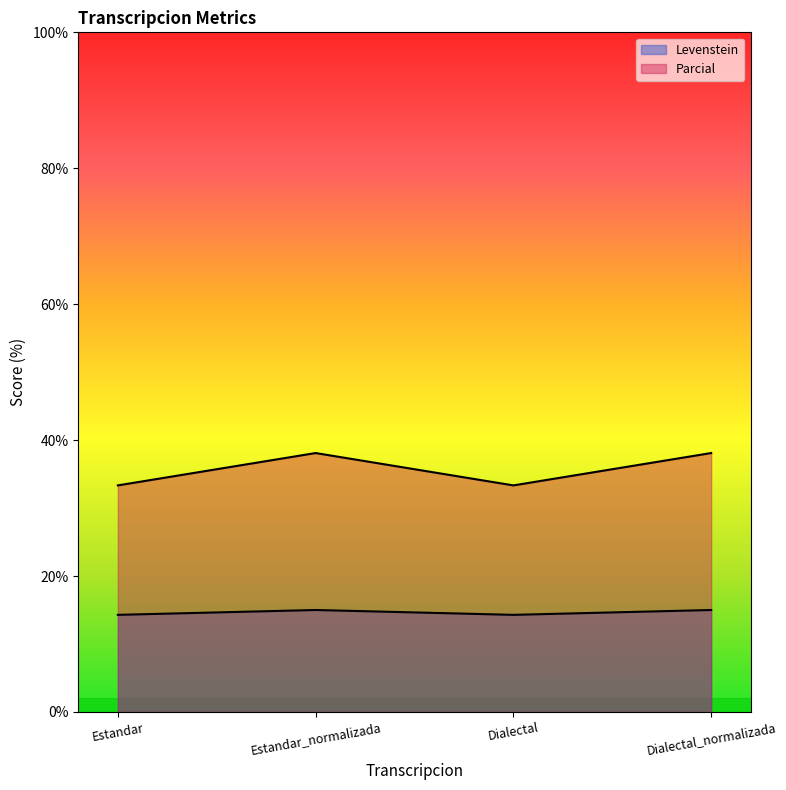

How many interior local peaks does the Levenstein series have?

1